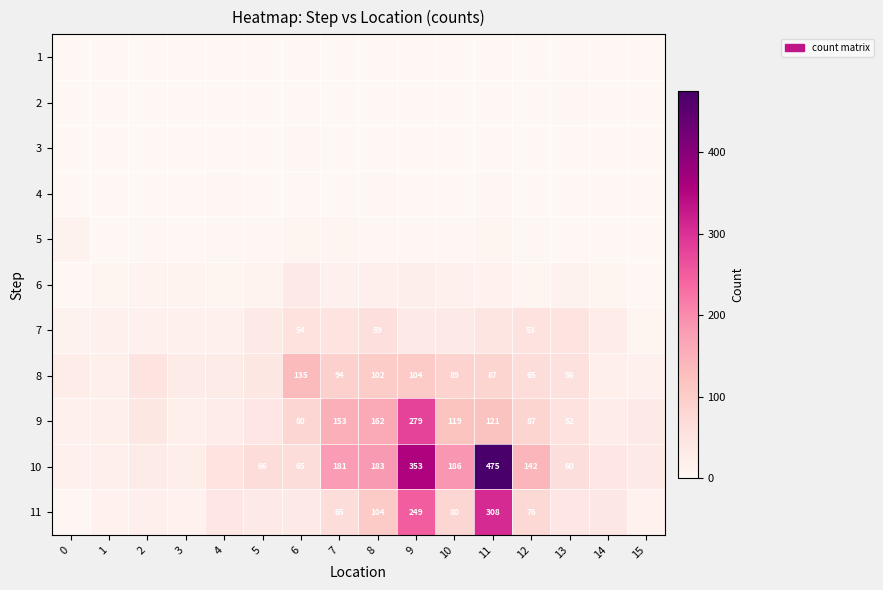

True or false: 11 has a value of 308 at 11.

True